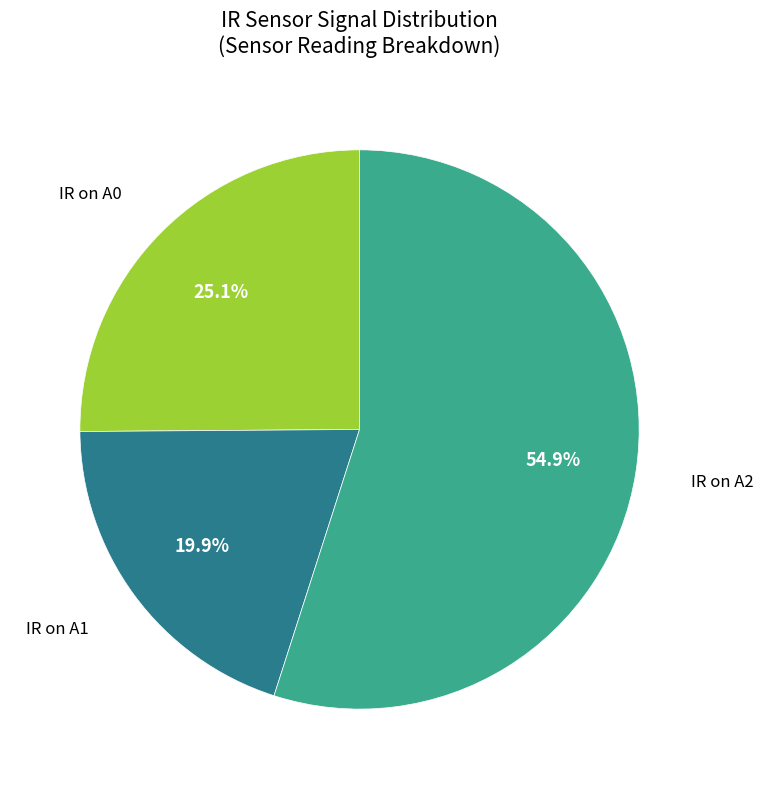

Is there any slice that represents more than half of the pie?

Yes